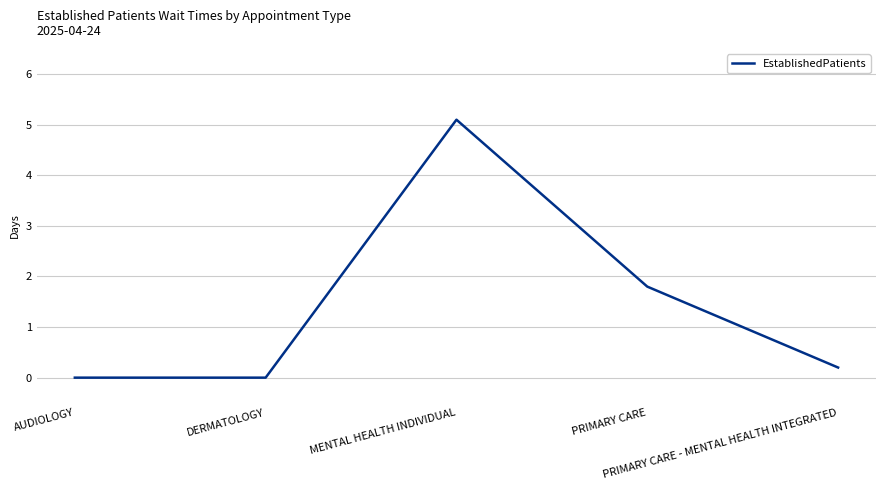

Where is the first local maximum?

MENTAL HEALTH INDIVIDUAL